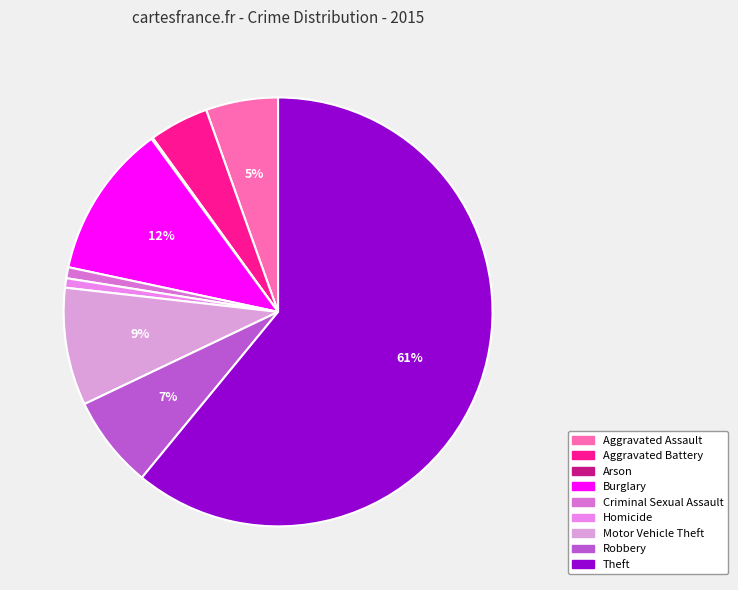

What is the total percentage of Burglary and Aggravated Battery?

16.1%